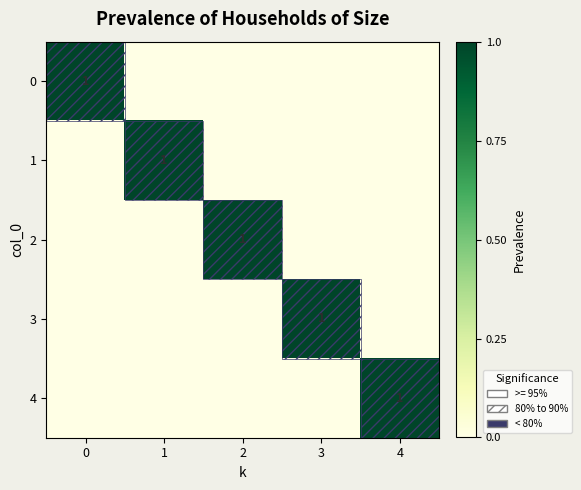

Rank the series by their maximum value, from lowest to highest.

0, 1, 2, 3, 4